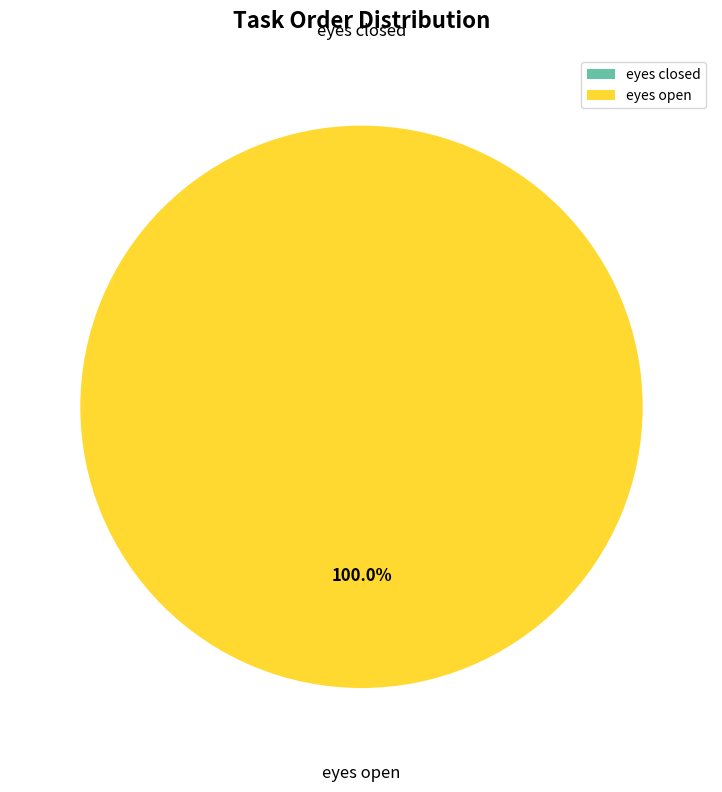

Which category accounts for the majority?

eyes open